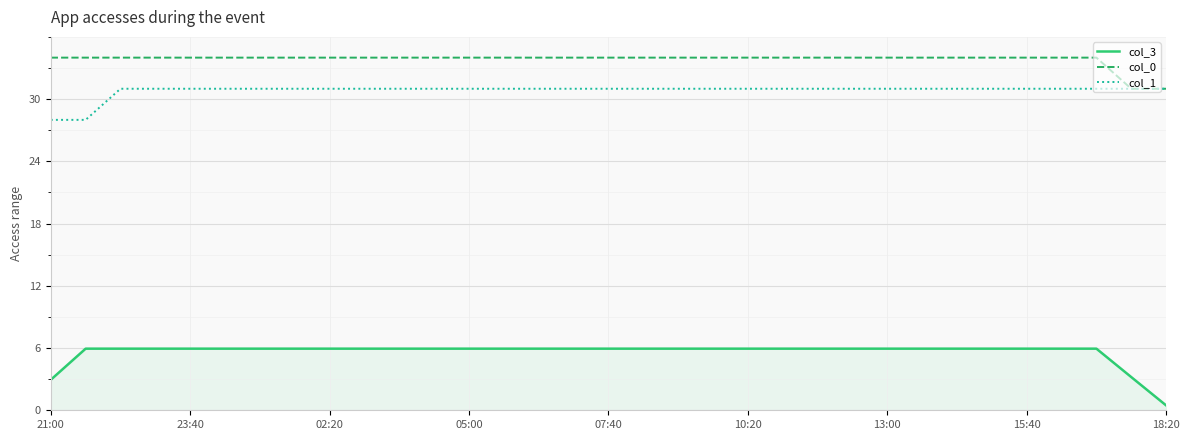

True or false: col_3 and col_0 intersect in this chart.

False